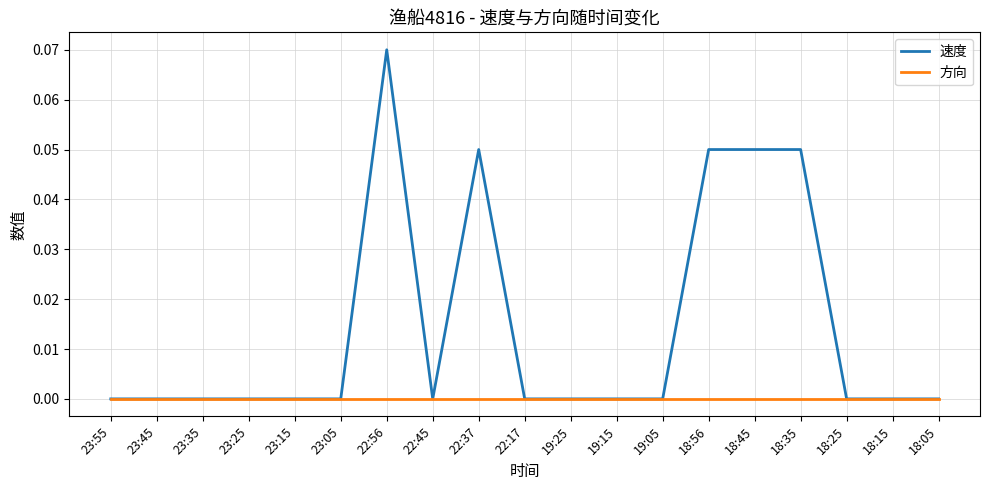

True or false: 速度 has more than 1 points higher than both neighbors.

True